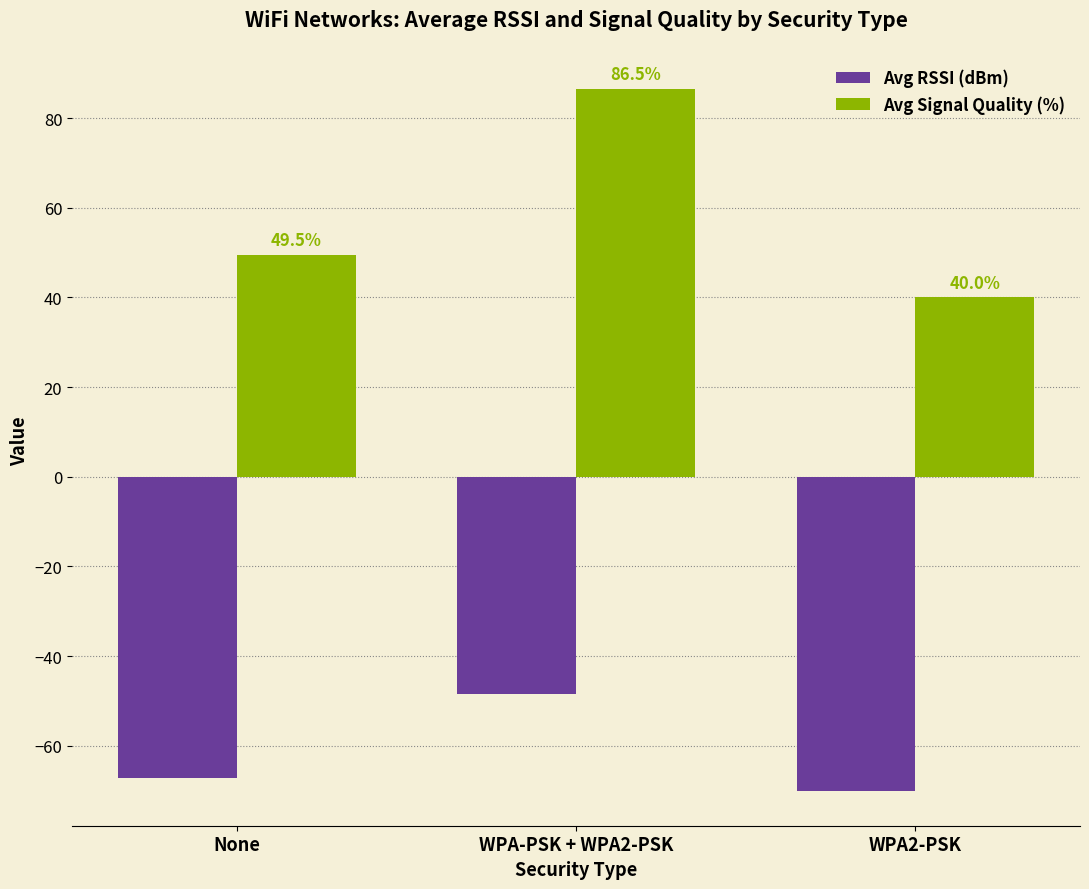

What is the smallest value displayed?

-70.0